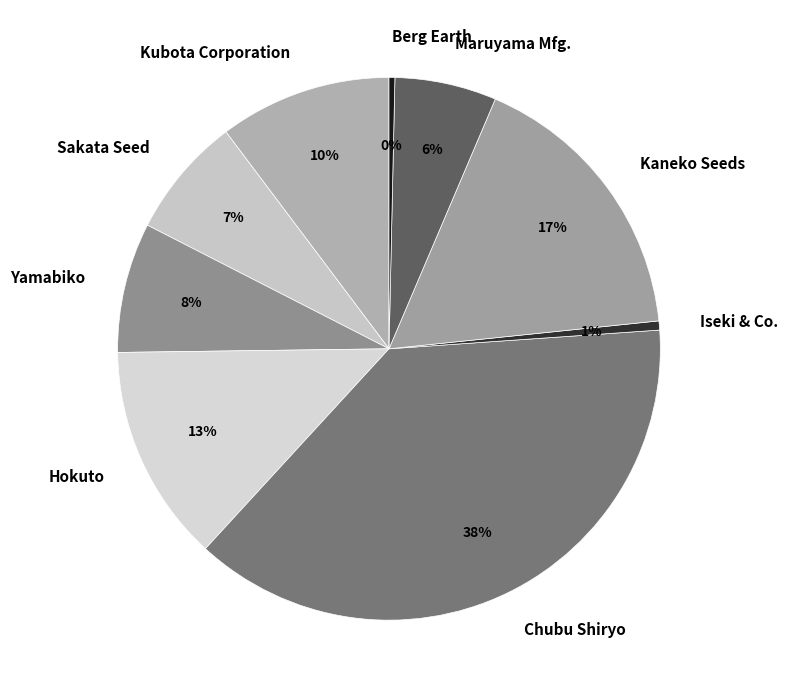

To the nearest percent, what is the average slice percentage?

11%